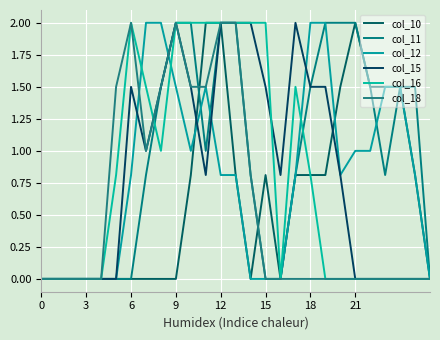

Does the chart display data point markers on the line(s)?

No